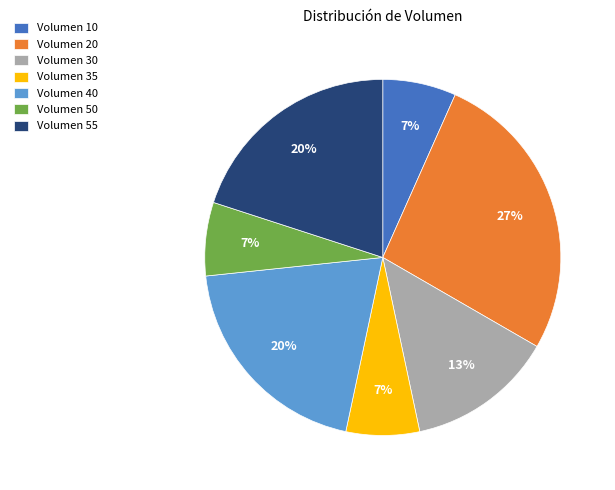

To the nearest percent, what is the difference between the largest and smallest slice percentages?

20%